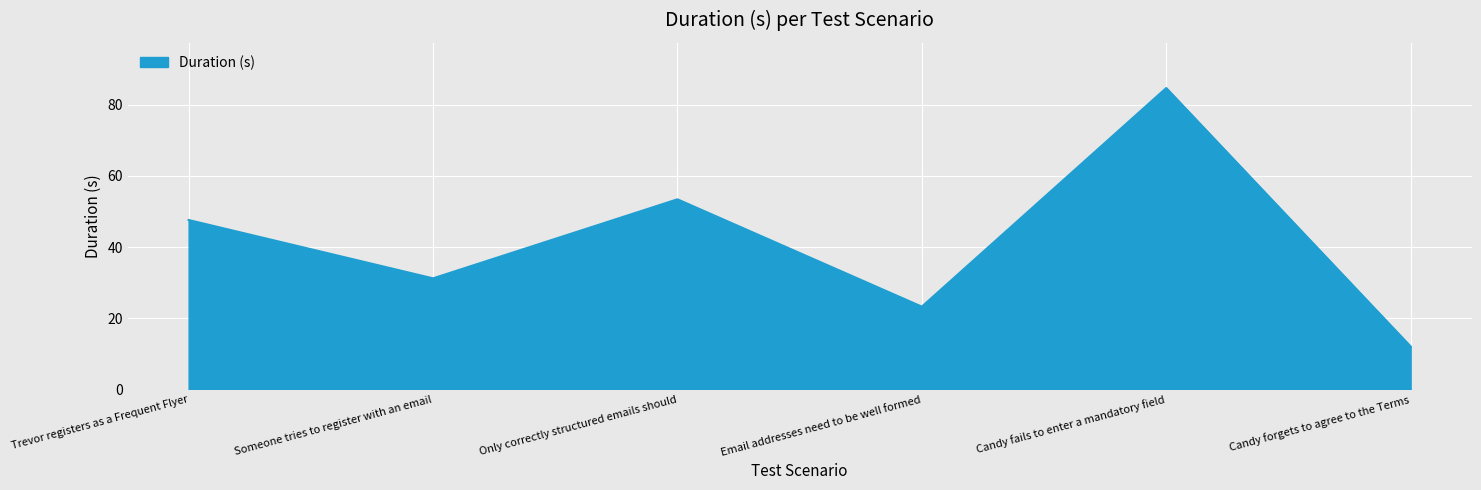

Does the chart have visible grid lines?

Yes